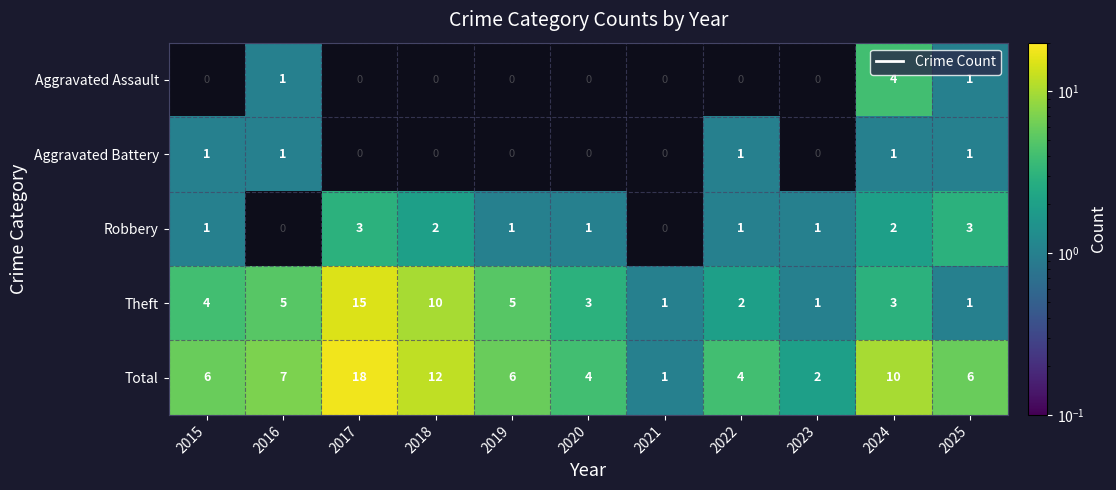

What is the sum of all Theft values?

50